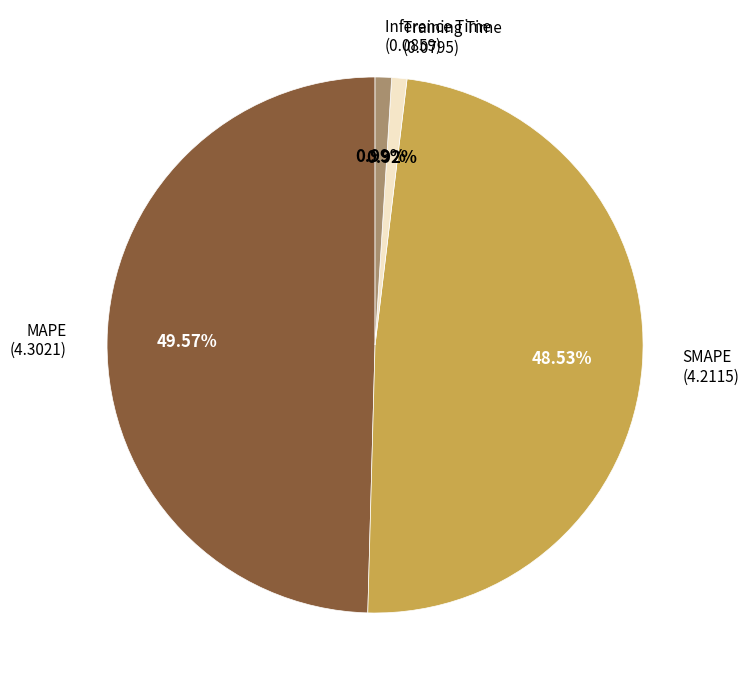

Does any single category account for the majority?

No